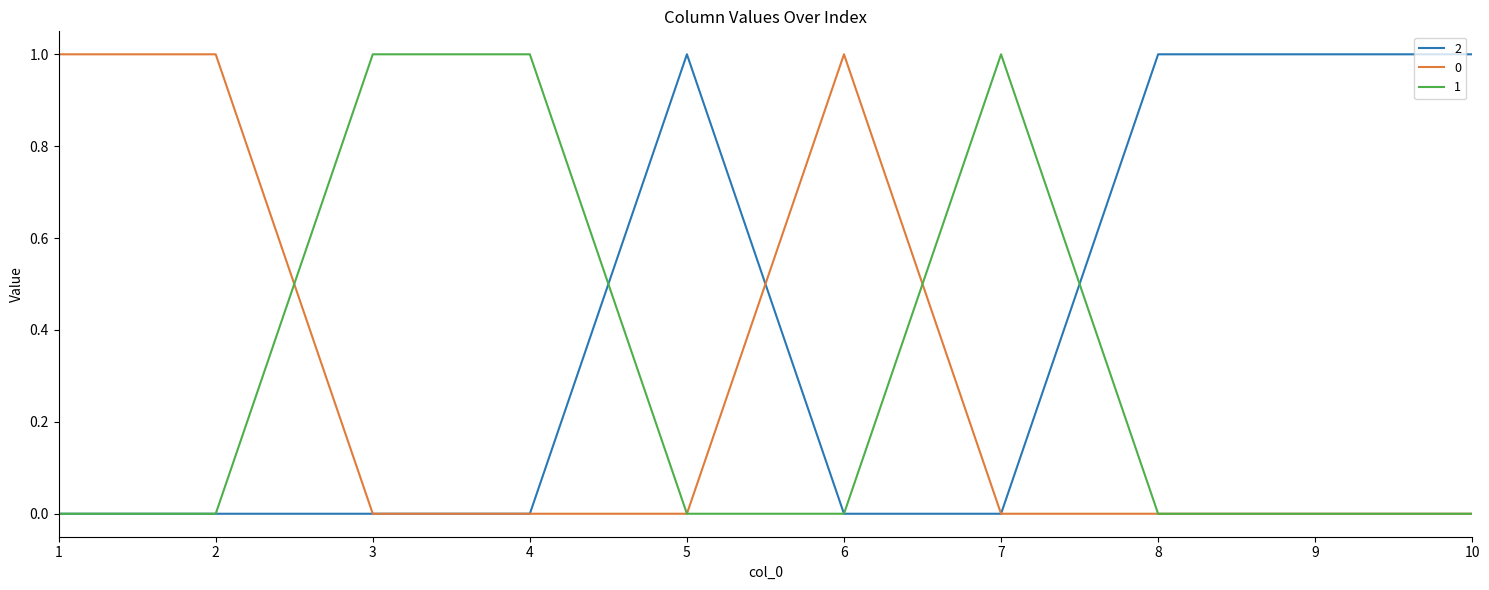

What is the sum of the 0 values at 6 and 3?

1